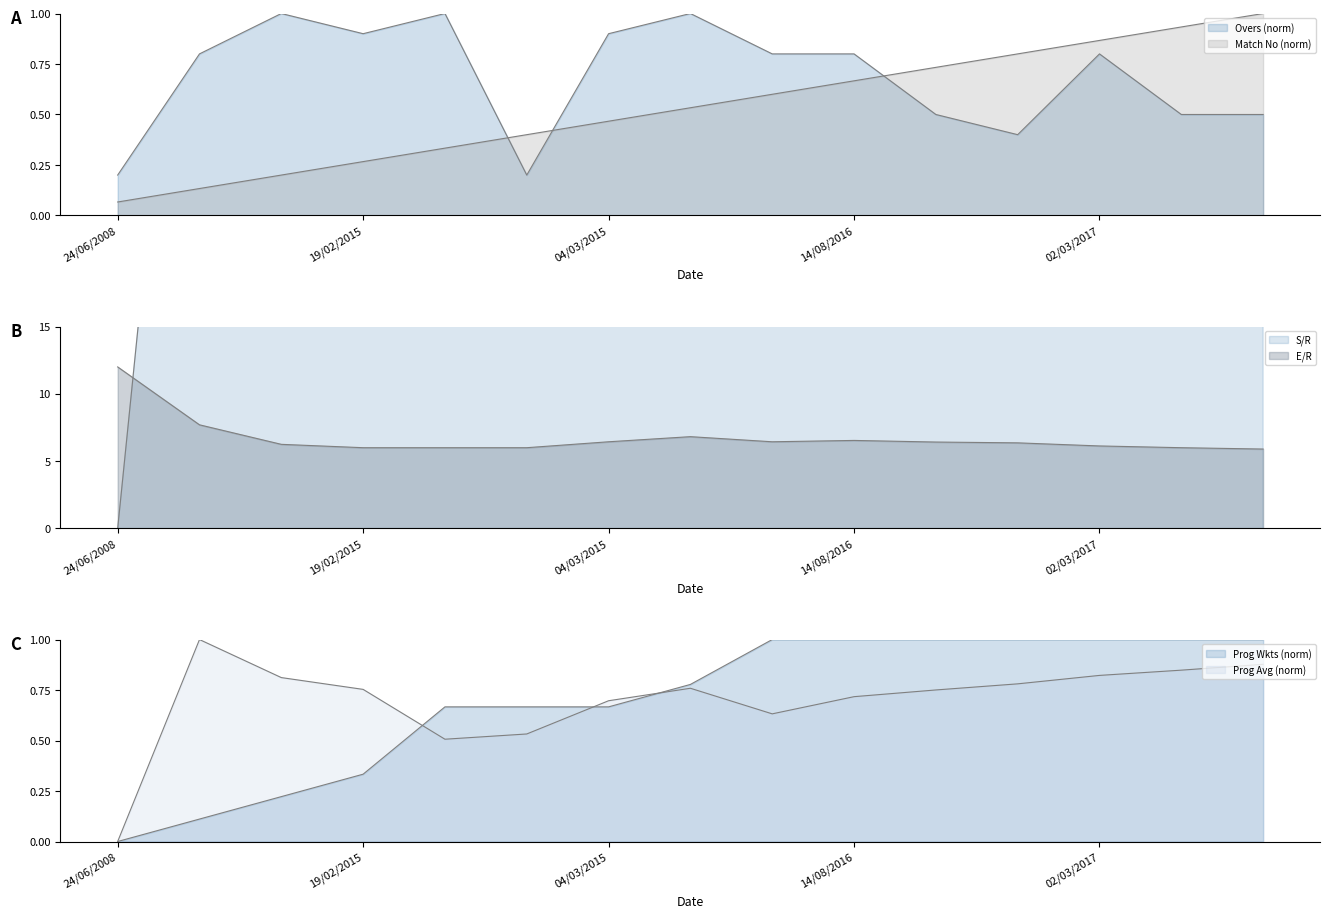

Where do Overs and Match No first cross each other?

25/02/2015 and 28/02/2015